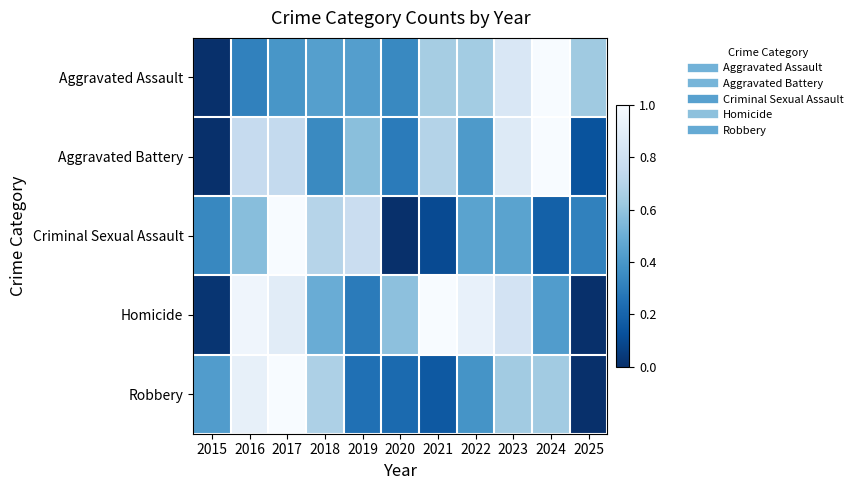

Which series has the largest range (max minus min)?

Aggravated Assault